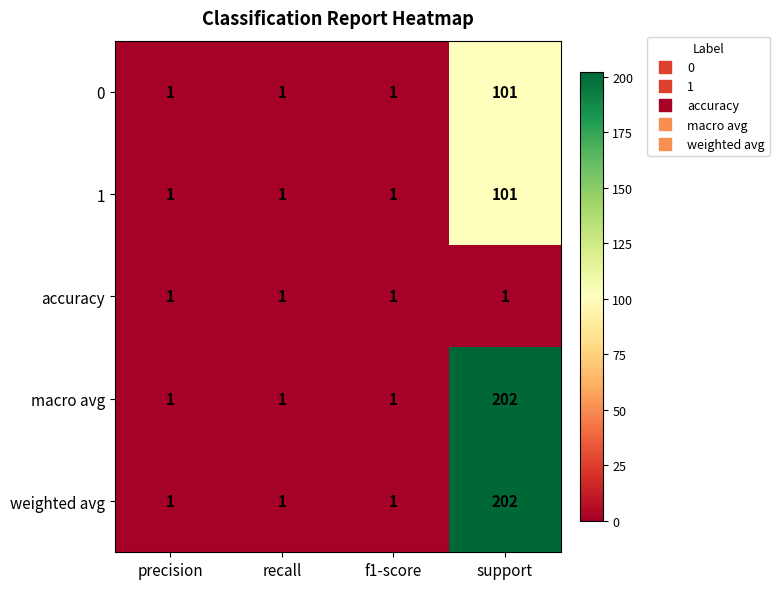

Which category has the highest value across all series?

support